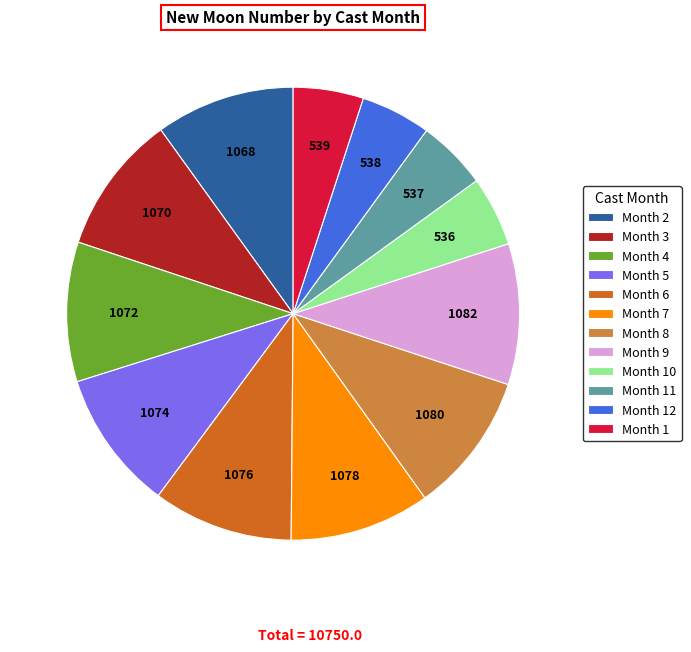

Do Month 4 and Month 3 together represent more than half of the pie?

No